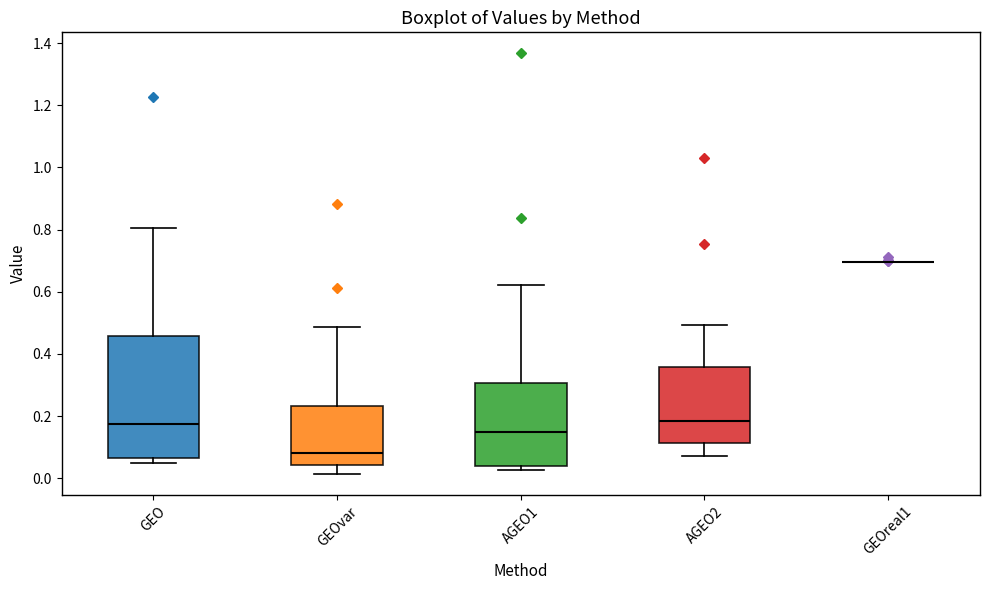

Reading left to right, transcribe this box plot: for each box, give where its median line is, the range the box spans, and where its two whiskers end, as read against the y-axis. The values are not printed on the chart, so give them approximately, as read against the axis.

GEO: median 0.18, box 0.06 to 0.46, whiskers 0.04 to 0.80
GEOvar: median 0.08, box 0.04 to 0.24, whiskers 0.02 to 0.48
AGEO1: median 0.14, box 0.04 to 0.30, whiskers 0.02 to 0.62
AGEO2: median 0.18, box 0.12 to 0.36, whiskers 0.08 to 0.50
GEOreal1: box collapsed to a line at 0.70, whiskers 0.70 to 0.70